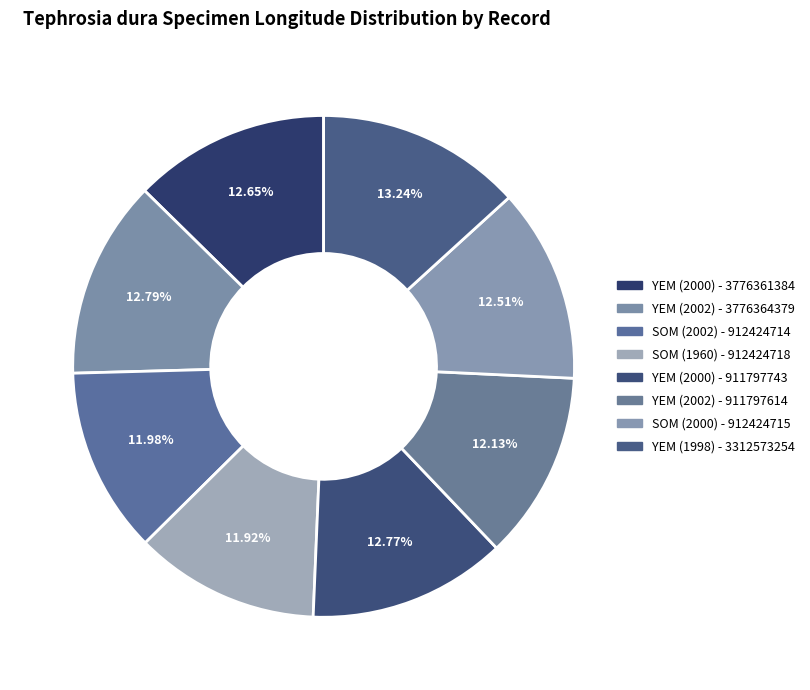

How many slices are in this pie chart?

8